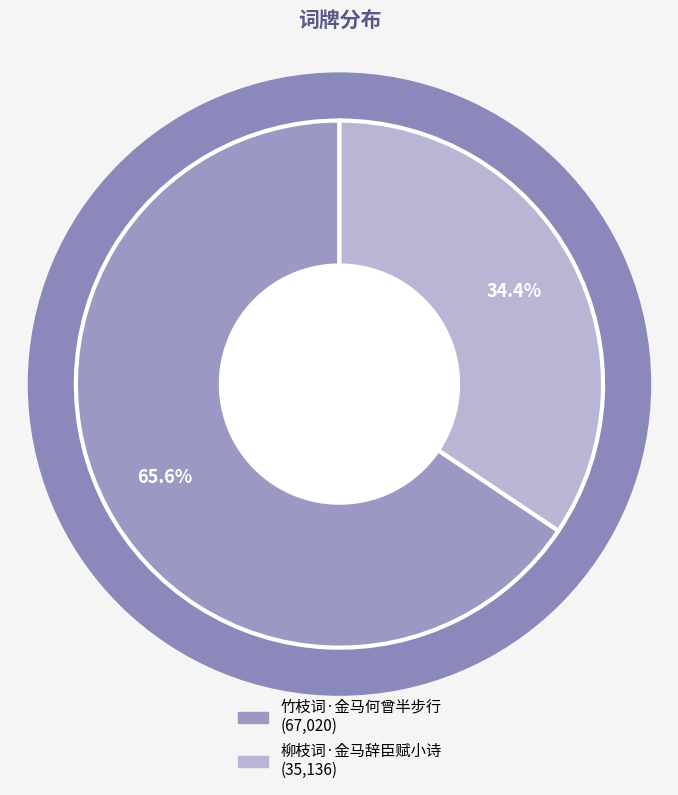

Which category has the biggest portion of the pie?

竹枝词·金马何曾半步行